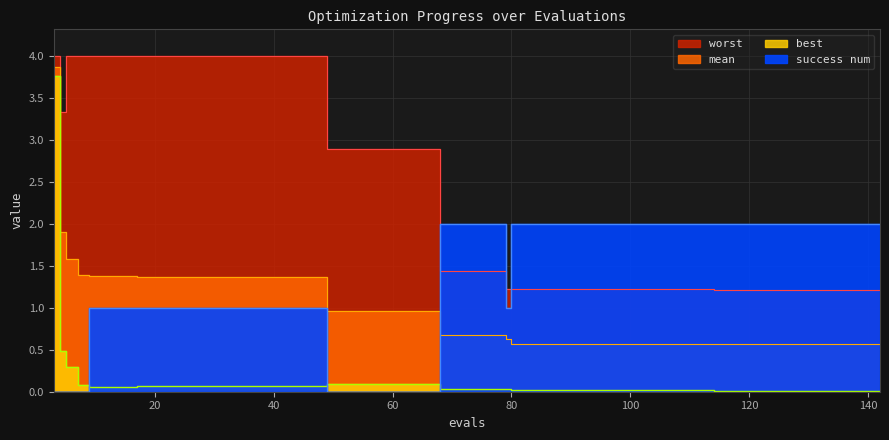

Does the chart display data point markers on the line(s)?

No